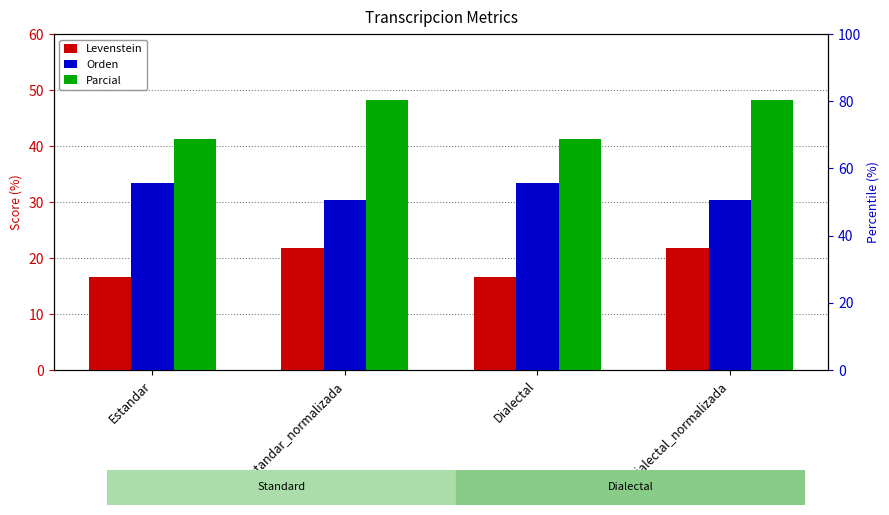

What is the spread (max minus min) of values at Estandar?

24.5